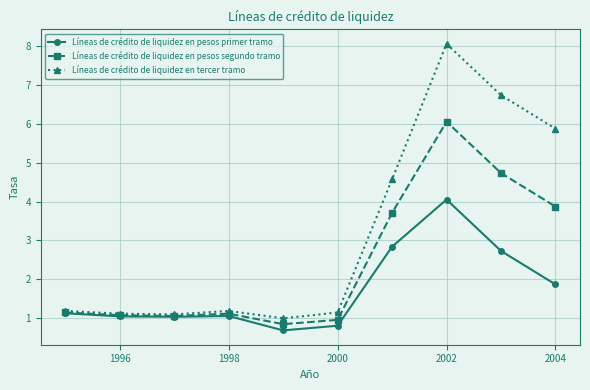

How many interior local valleys does the Líneas de crédito de liquidez en tercer tramo series have?

2